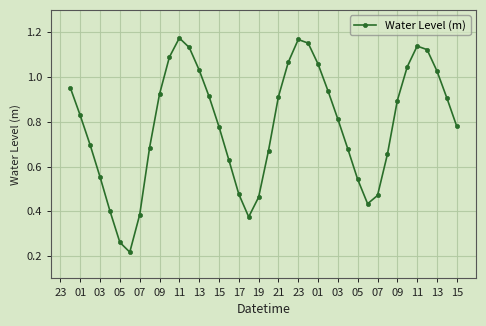

What is the sum of all values?

31.4